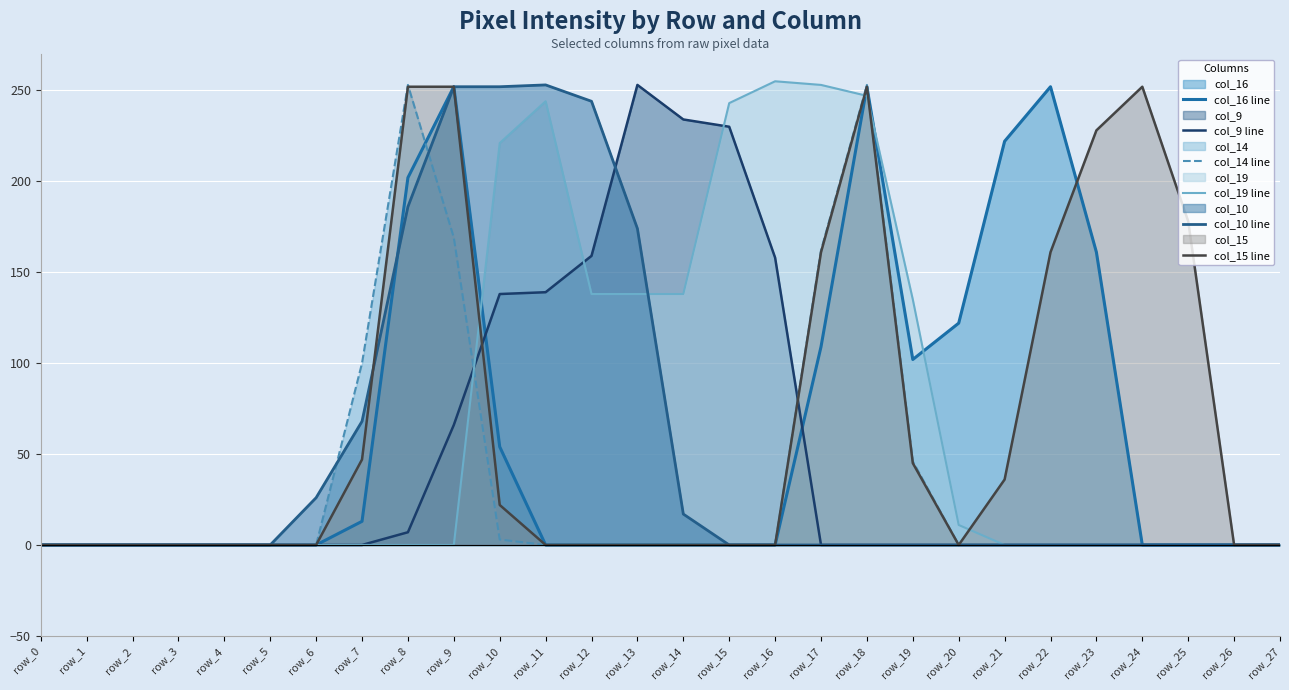

What is the highest value of the col_10 line series?

253